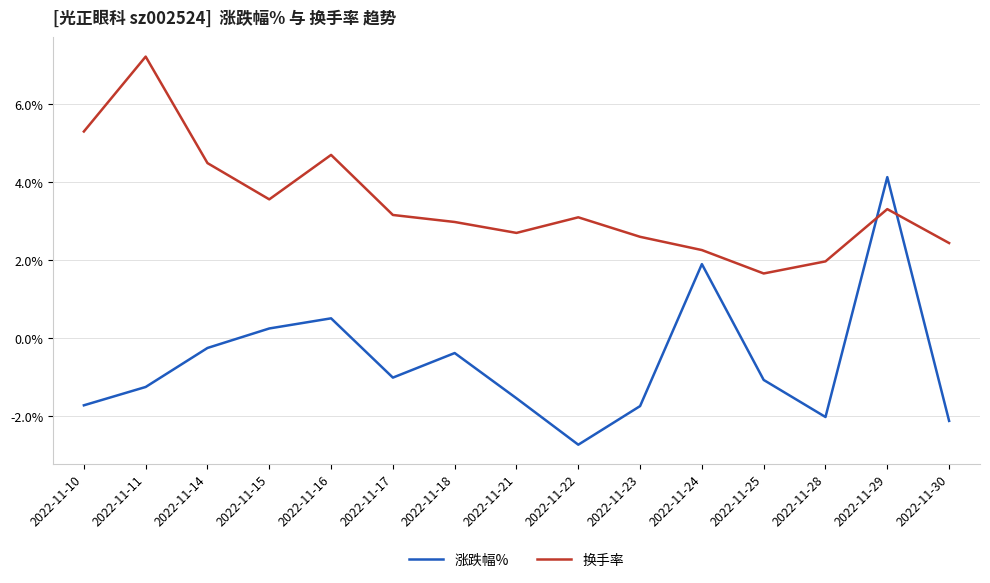

At which category does 换手率 reach its first local valley?

2022-11-15